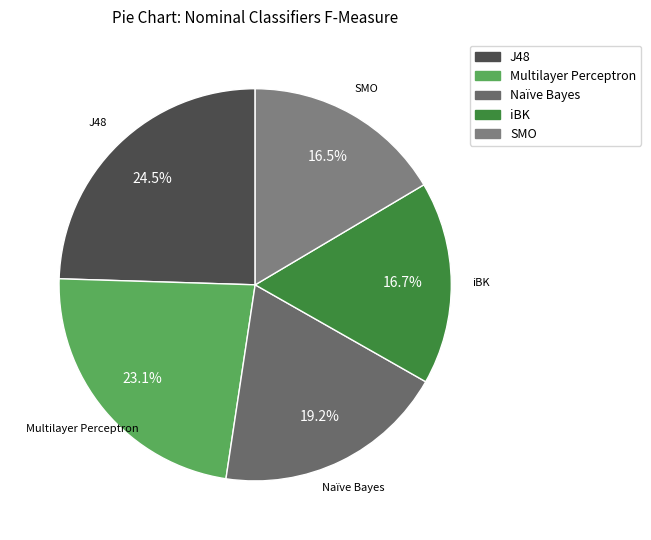

How many segments does this pie chart have?

5